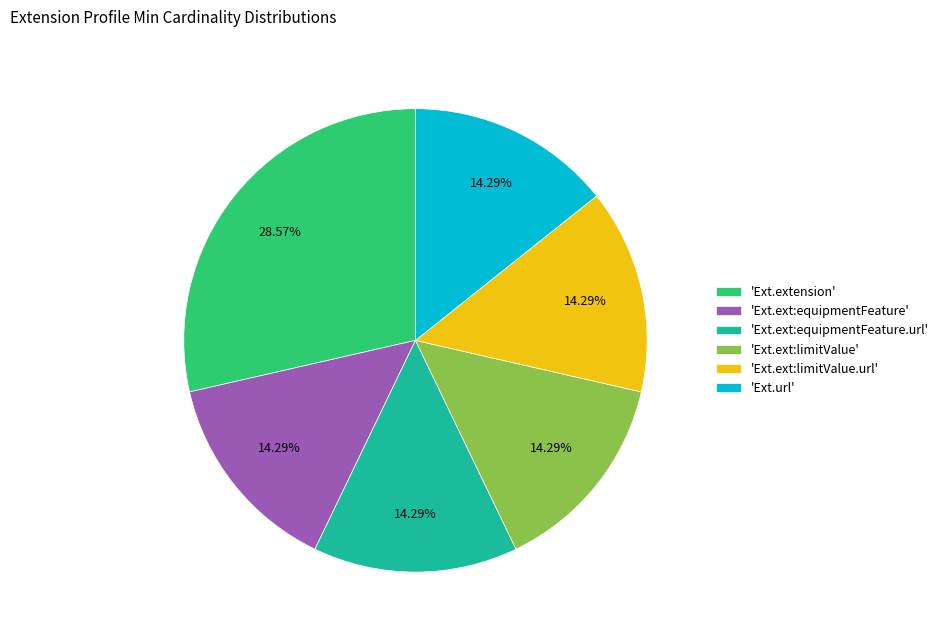

Is the sum of 'Ext.url' and 'Ext.ext:limitValue' greater than half?

No